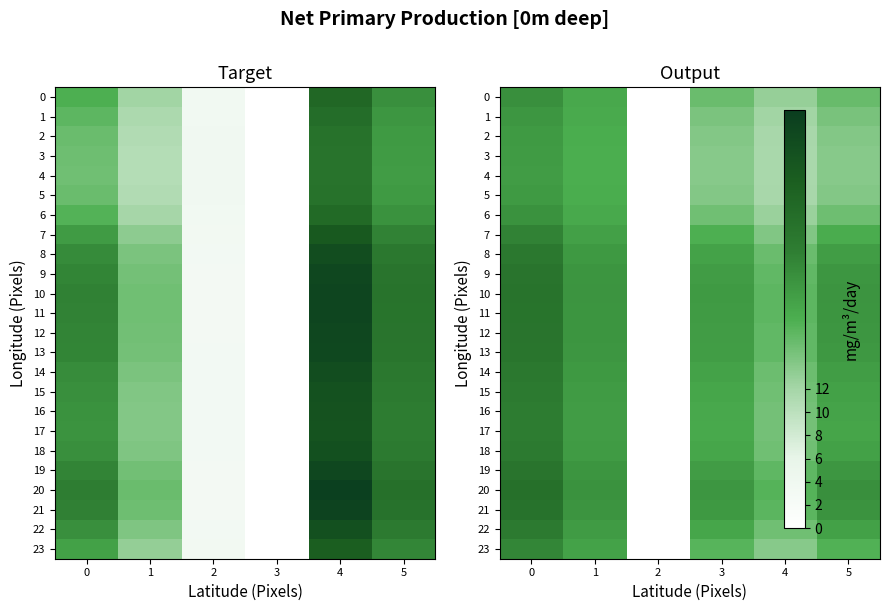

True or false: 9 has a value of 0.0 at 2.

True